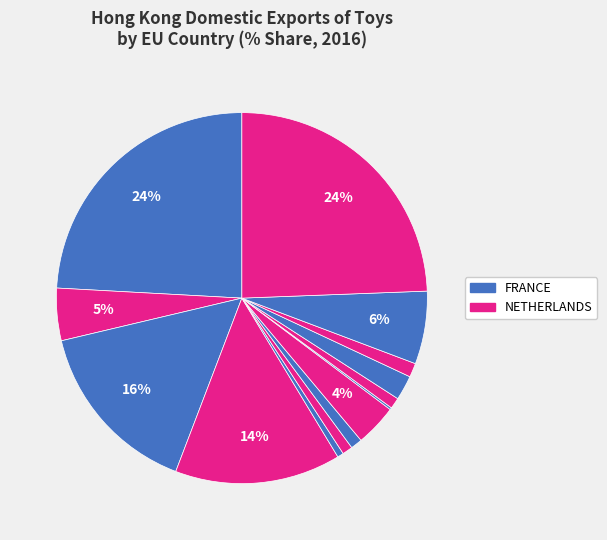

What is the largest slice in the pie chart?

NETHERLANDS